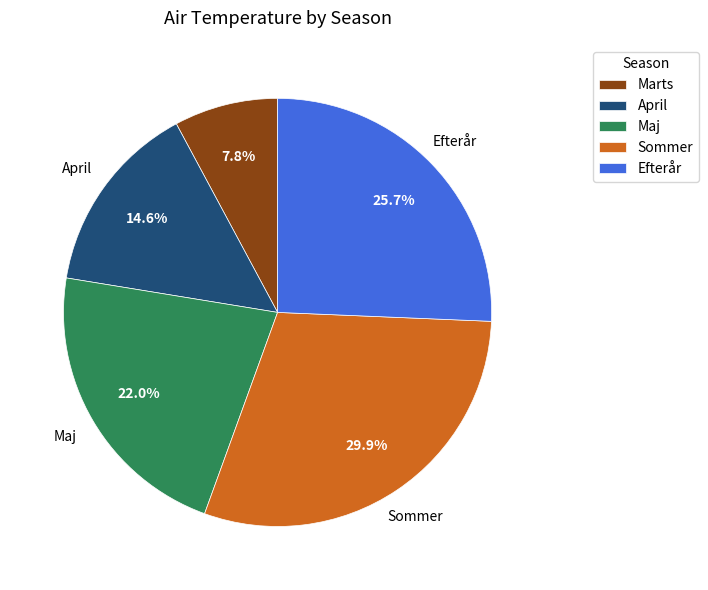

Does any single category account for the majority?

No